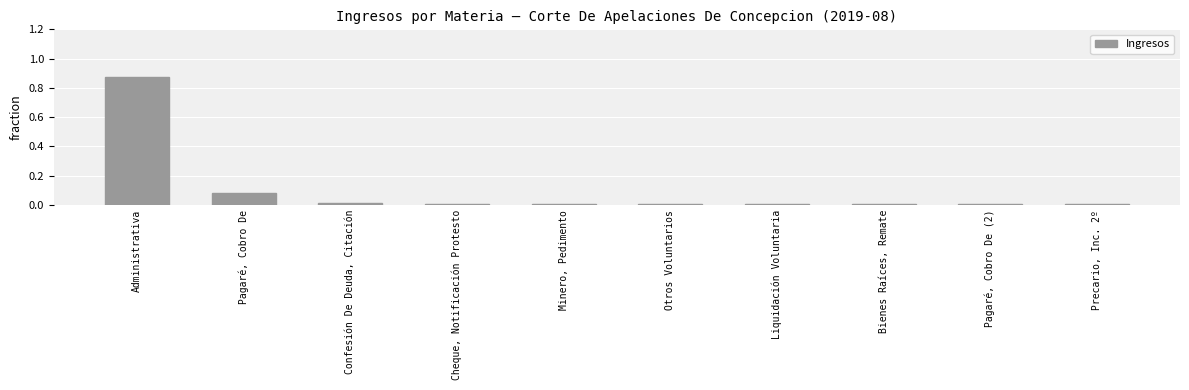

Which label corresponds to the largest value in the chart?

Administrativa